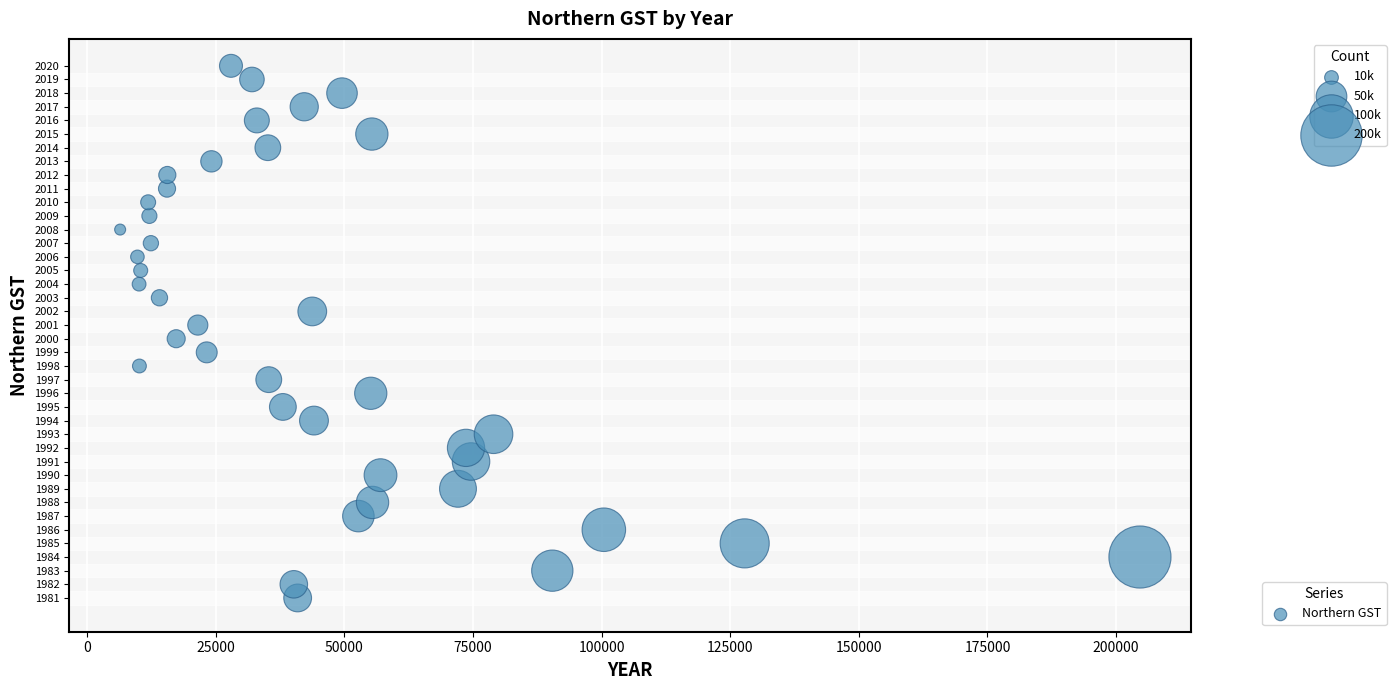

What is the range of Y values (max minus min)?

39